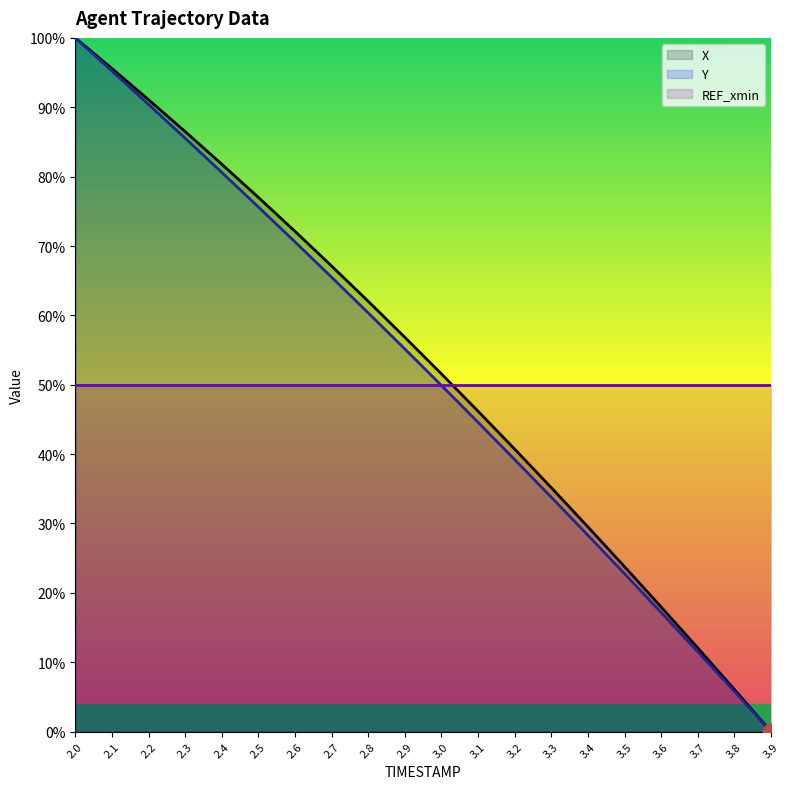

Which series has the largest range (max minus min)?

X